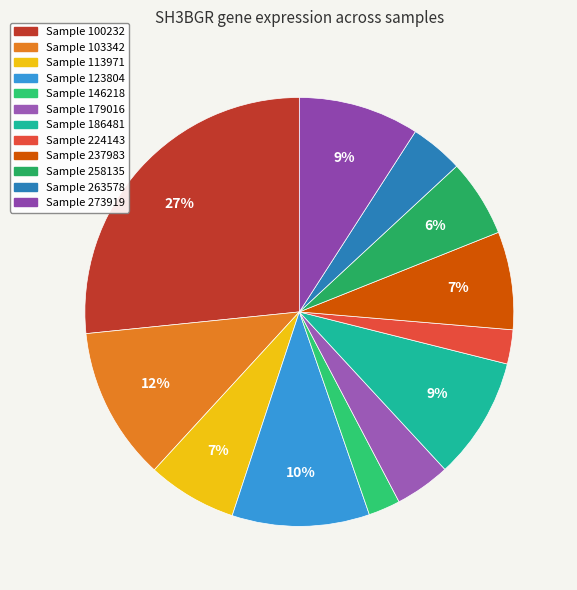

Is there any slice that represents more than half of the pie?

No